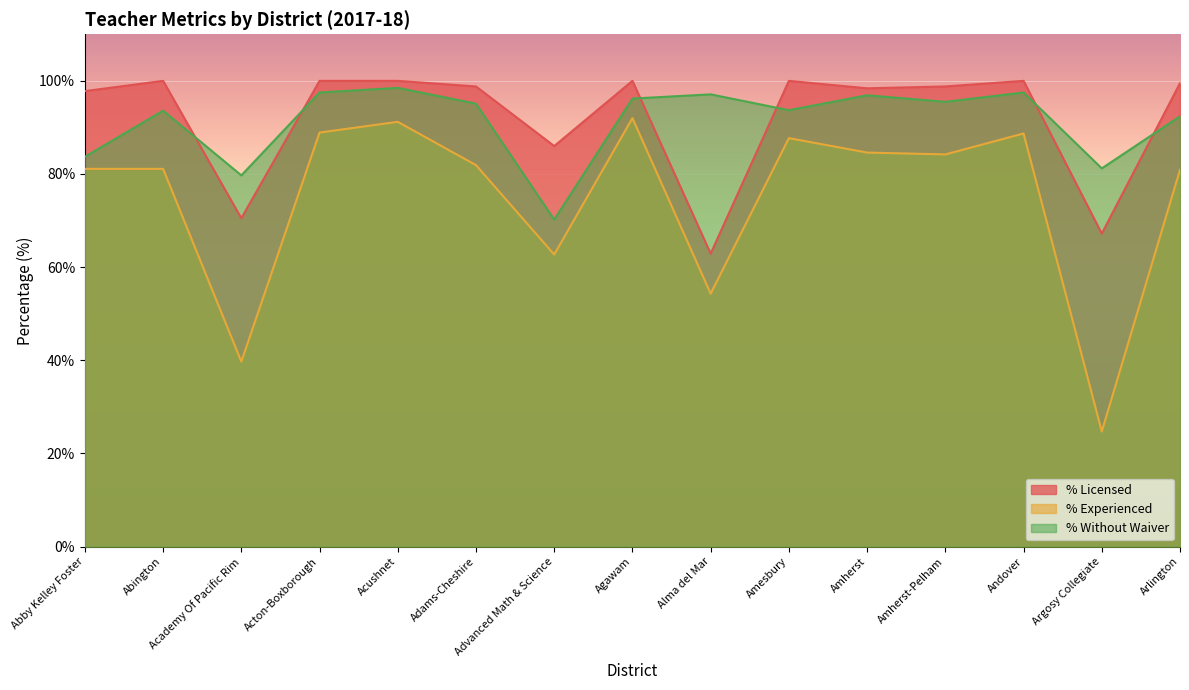

What is the spread (max minus min) of values at Acton-Boxborough?

11.1